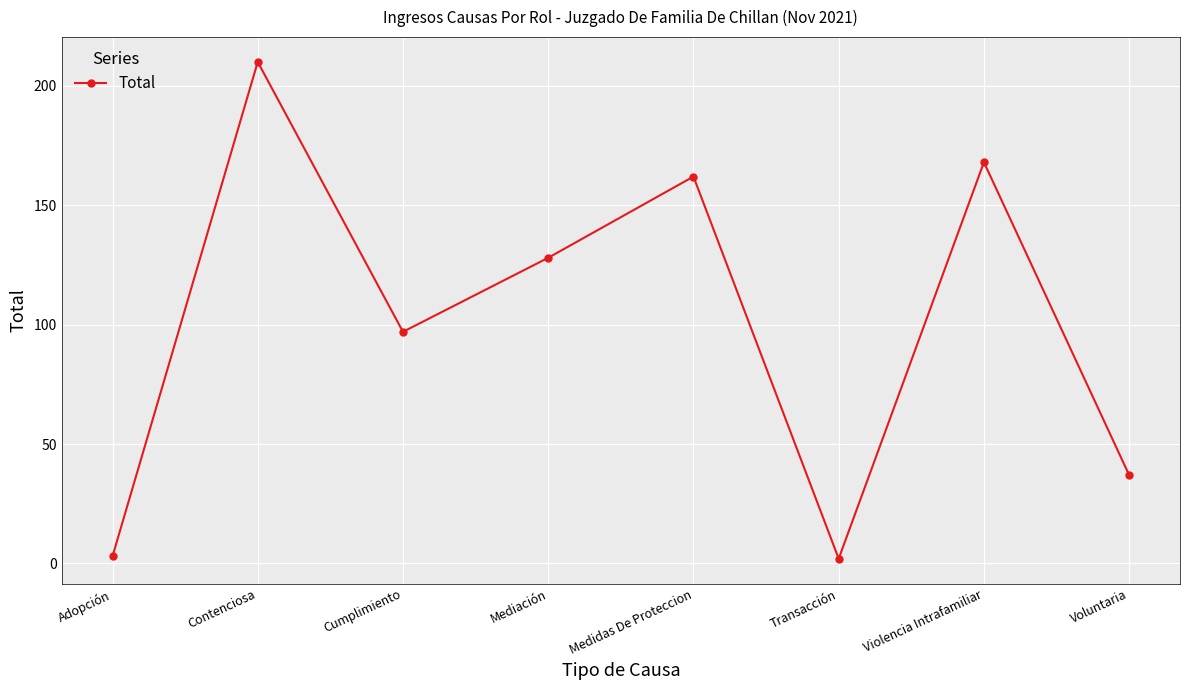

Does the chart display data point markers on the line(s)?

Yes